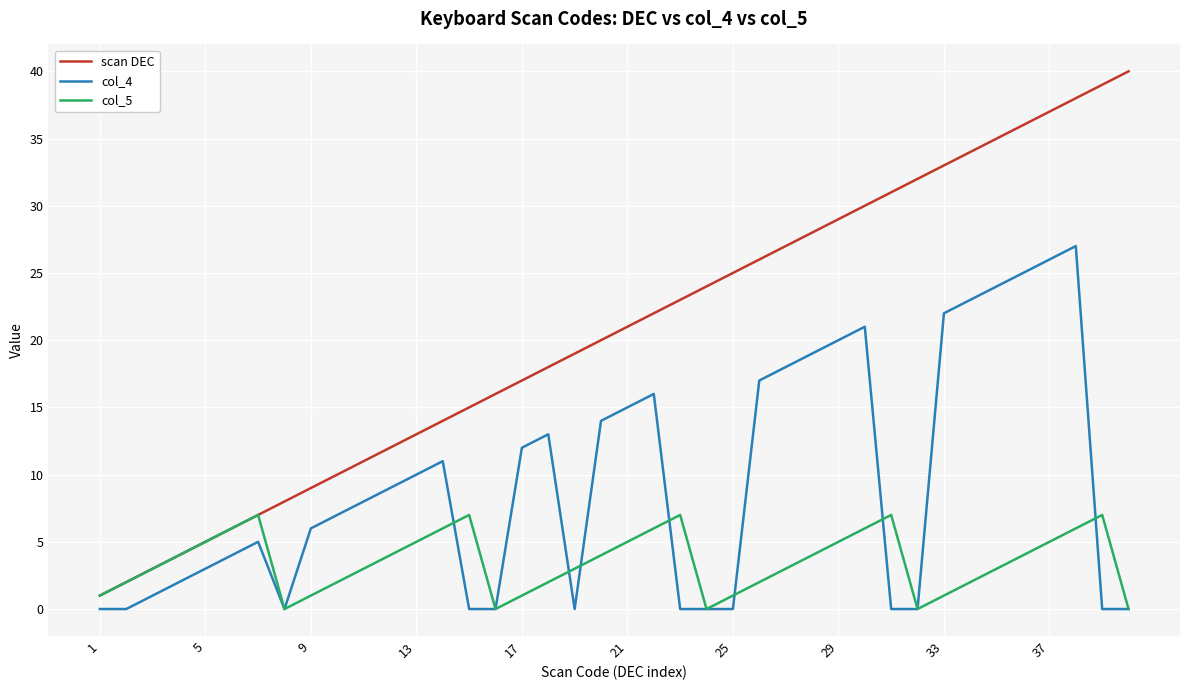

True or false: scan DEC and col_4 intersect in this chart.

False